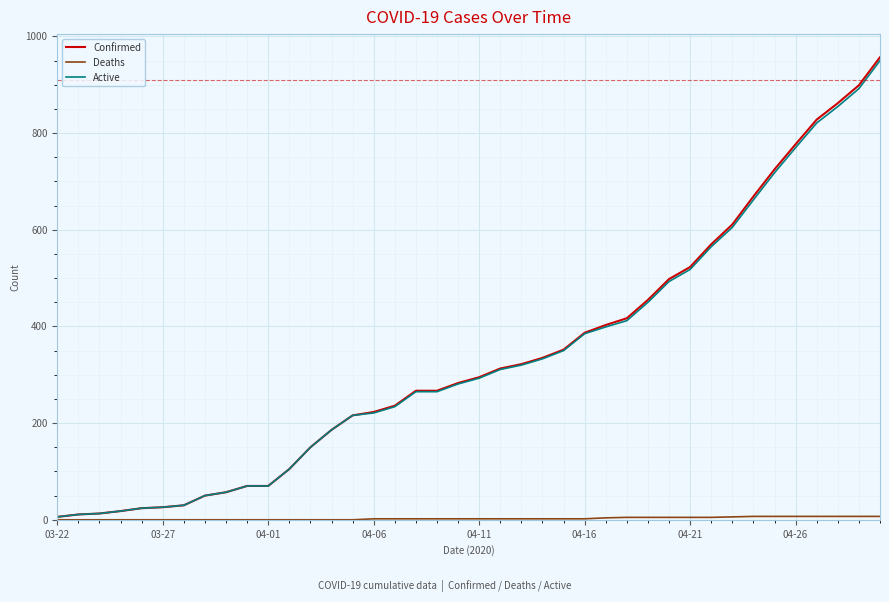

Which series has the largest range (max minus min)?

Confirmed